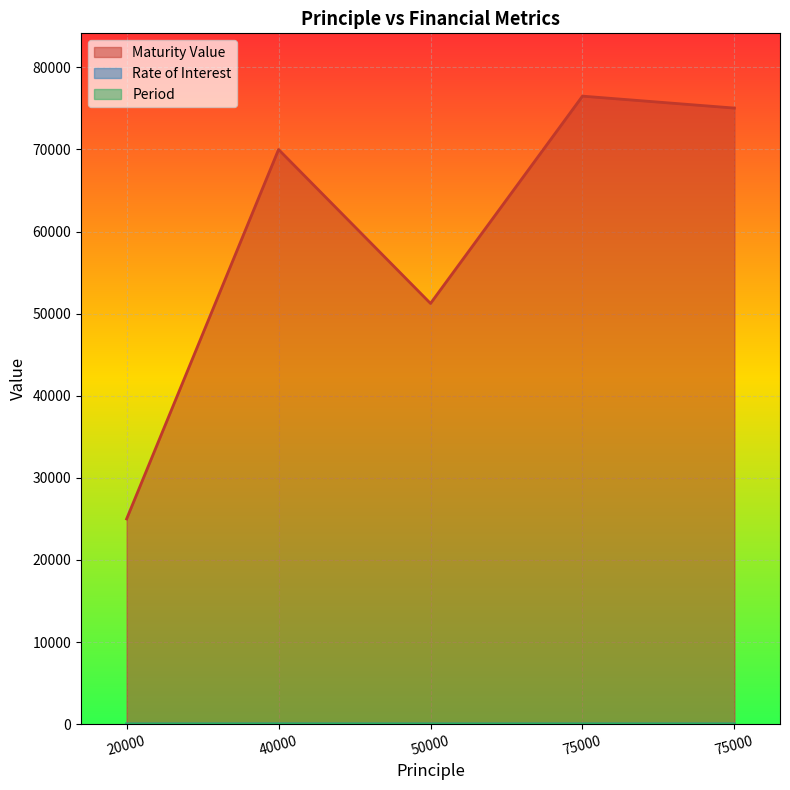

True or false: Rate of Interest and Maturity Value intersect in this chart.

False